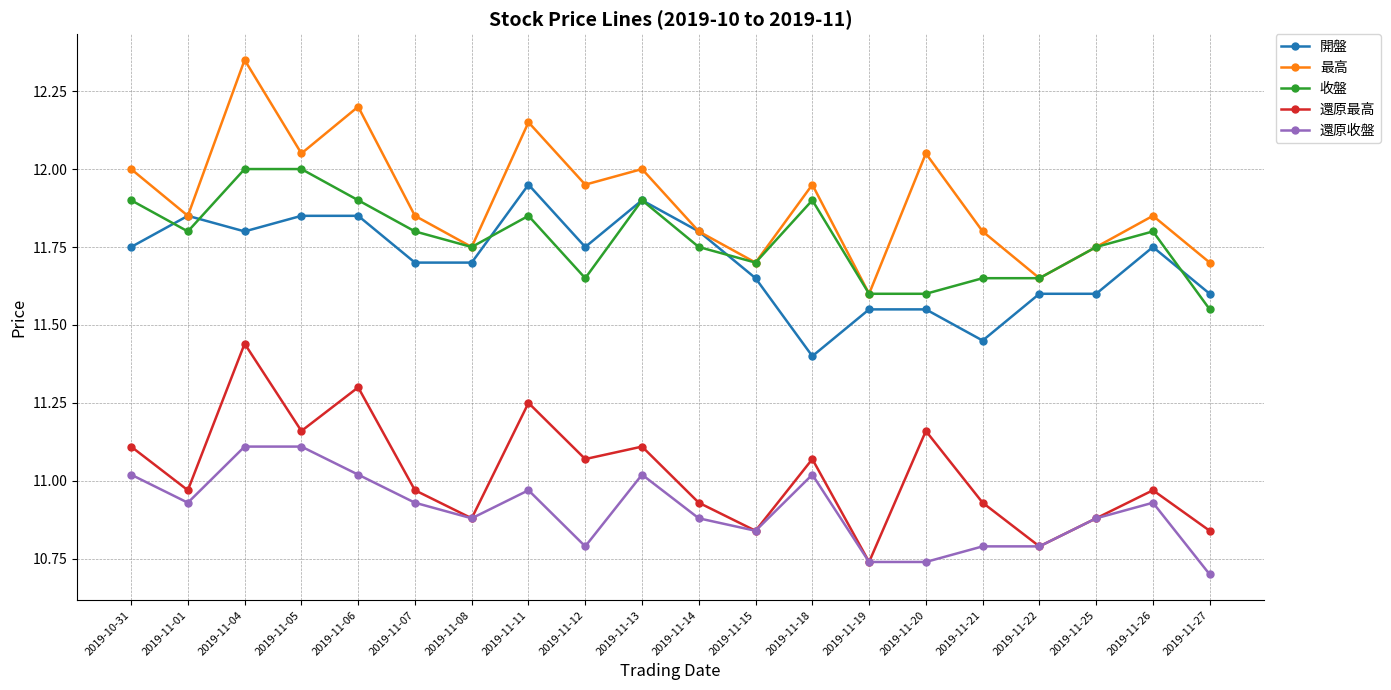

Is the value of 還原最高 at 2019-11-07 greater than the value of 最高 at 2019-11-19?

No